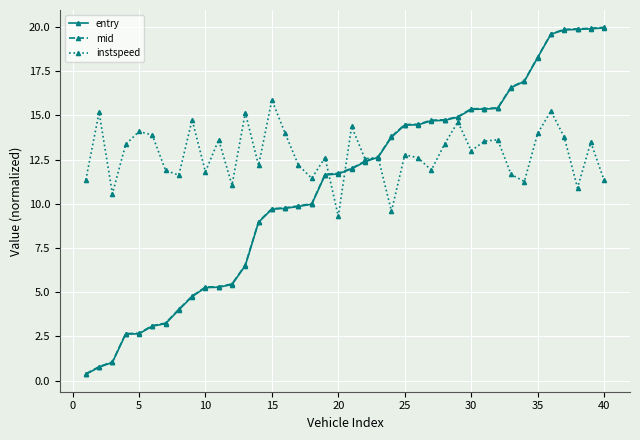

What is the value of the entry point at the 38th from the left?

19.9